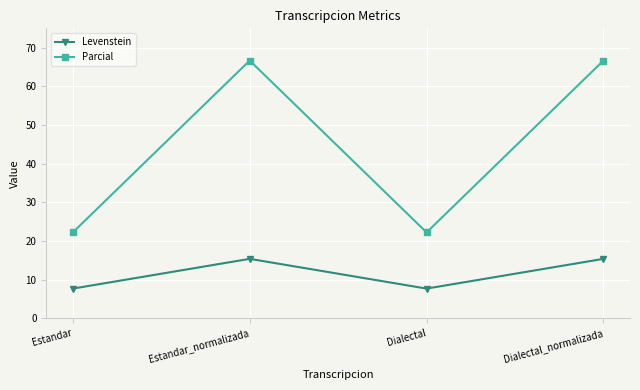

Where does the Parcial series first go above 66?

Estandar_normalizada